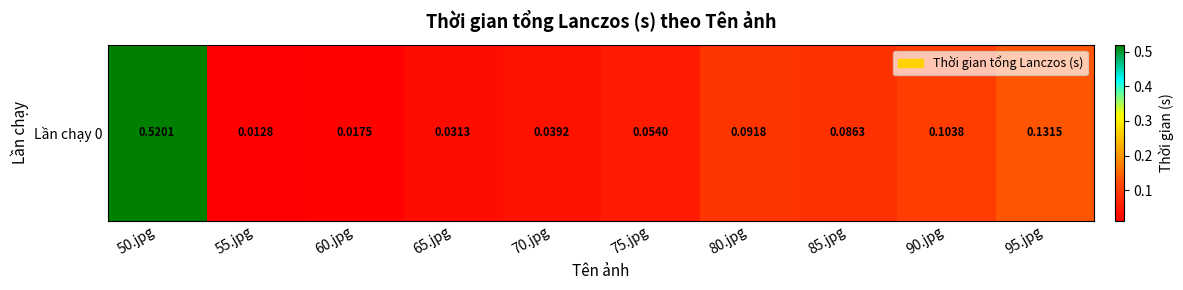

Rank the categories by value from highest to lowest.

50.jpg, 95.jpg, 90.jpg, 80.jpg, 85.jpg, 75.jpg, 70.jpg, 65.jpg, 60.jpg, 55.jpg